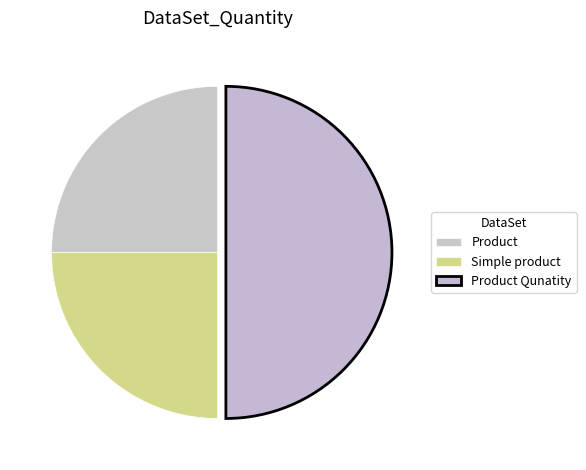

To the nearest percent, what is the average slice percentage?

33%